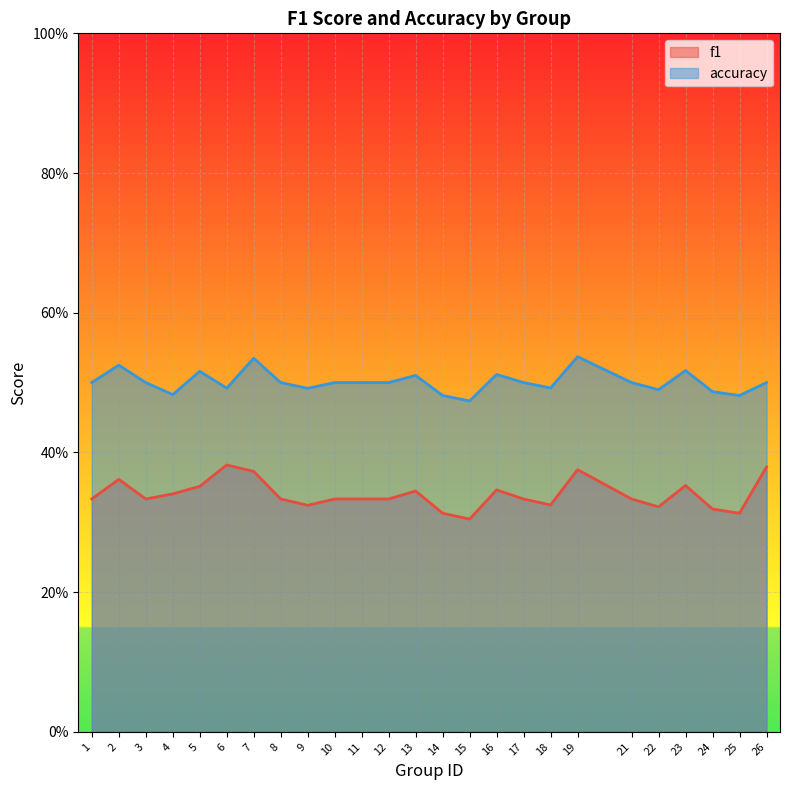

Between 18 and 23, which series saw the biggest shift?

f1